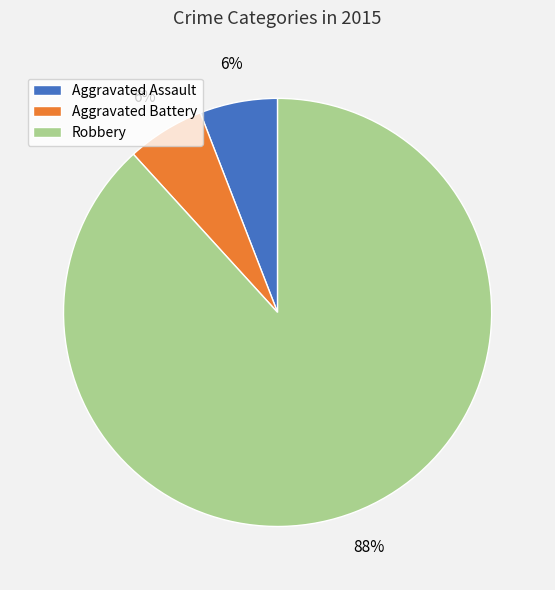

What is the largest slice in the pie chart?

Robbery